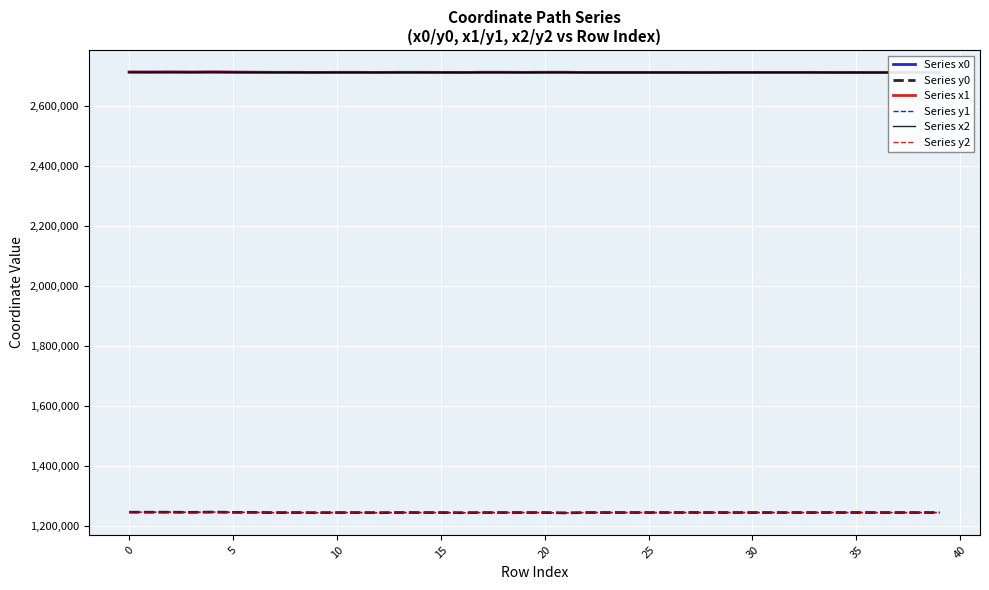

What is the smallest value displayed?

1245245.7